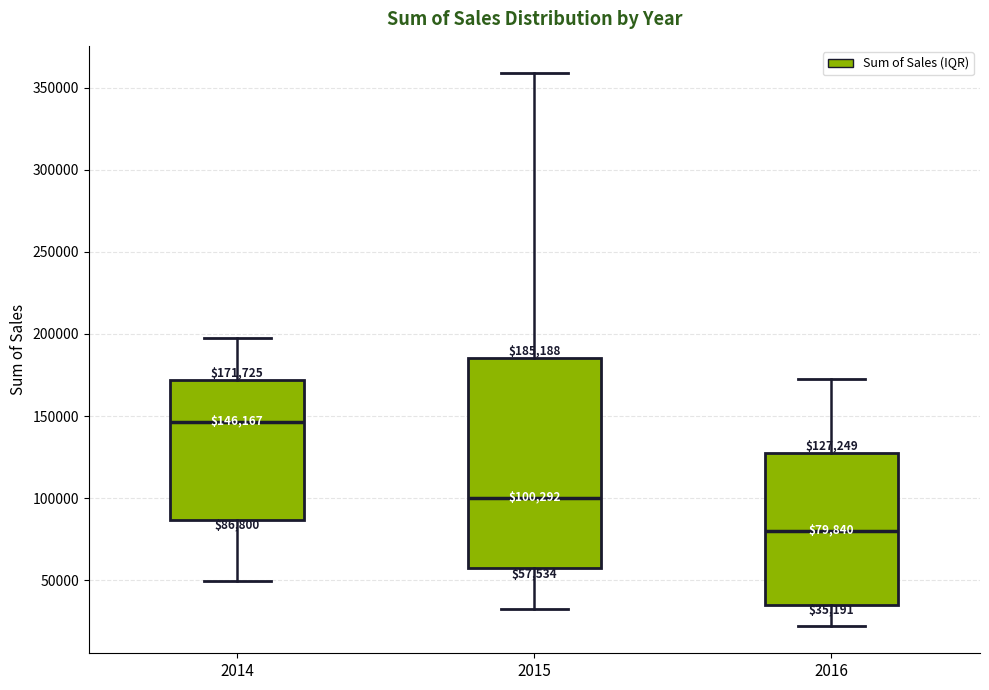

Comparing the boxes themselves (not the whiskers), which one is the tallest?

2015